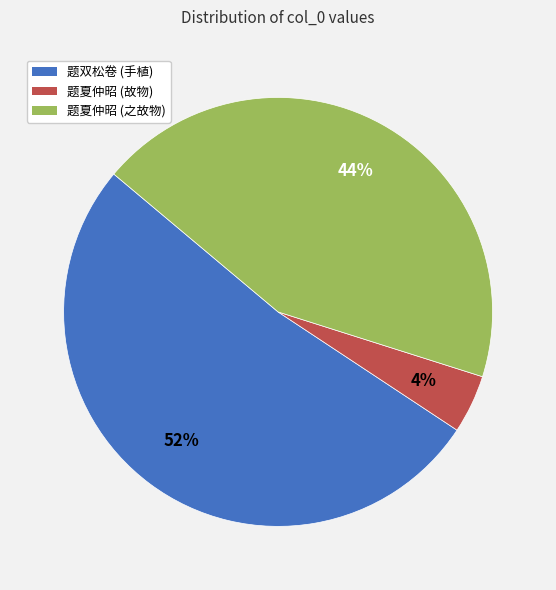

Which slice represents more than half of the pie?

题双松卷 (手植)